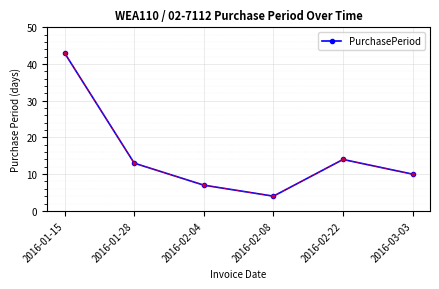

What is the maximum value shown in the chart?

43